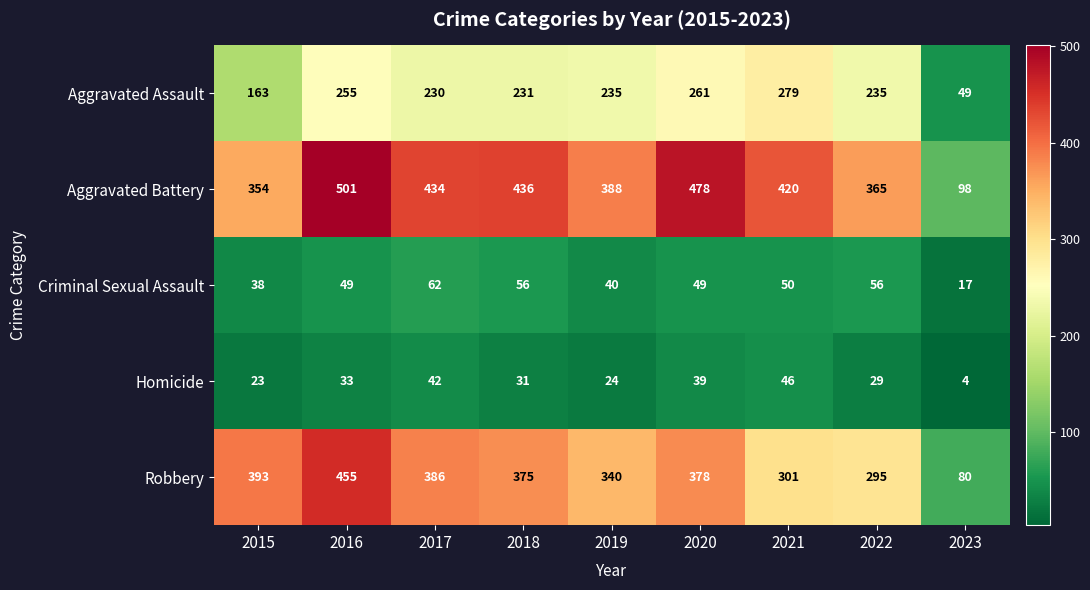

At which label does Aggravated Assault first exceed 235?

2016